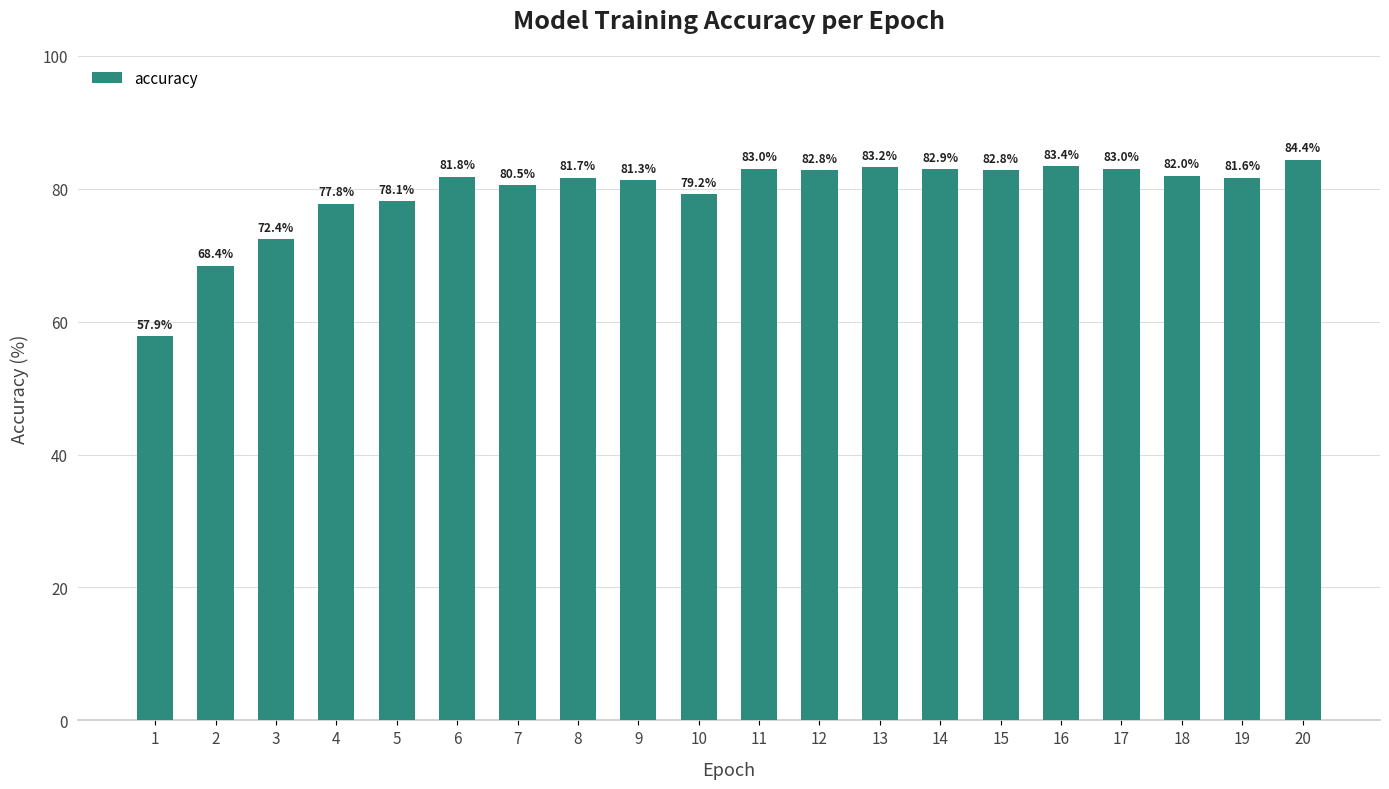

Which label corresponds to the largest value in the chart?

20